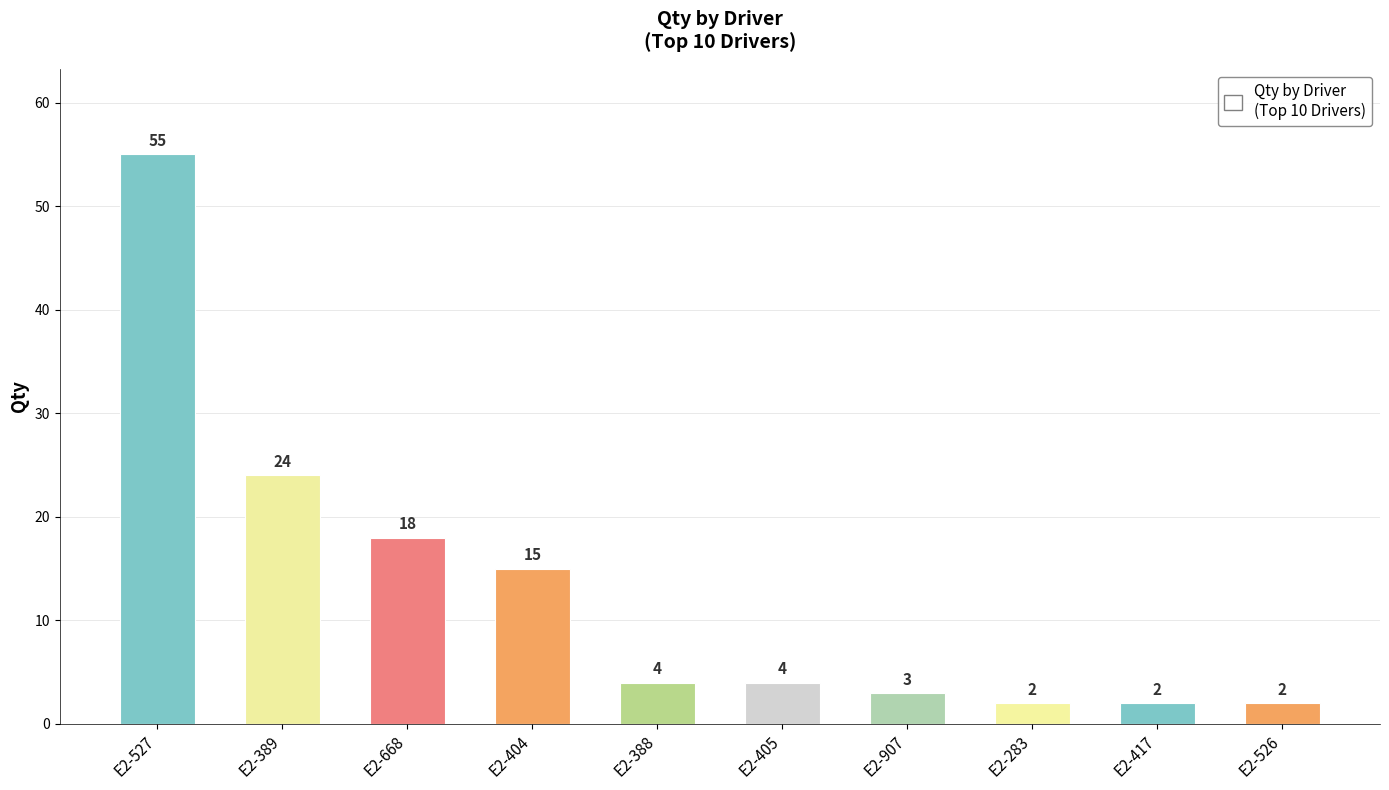

What position from the left is E2-526?

10